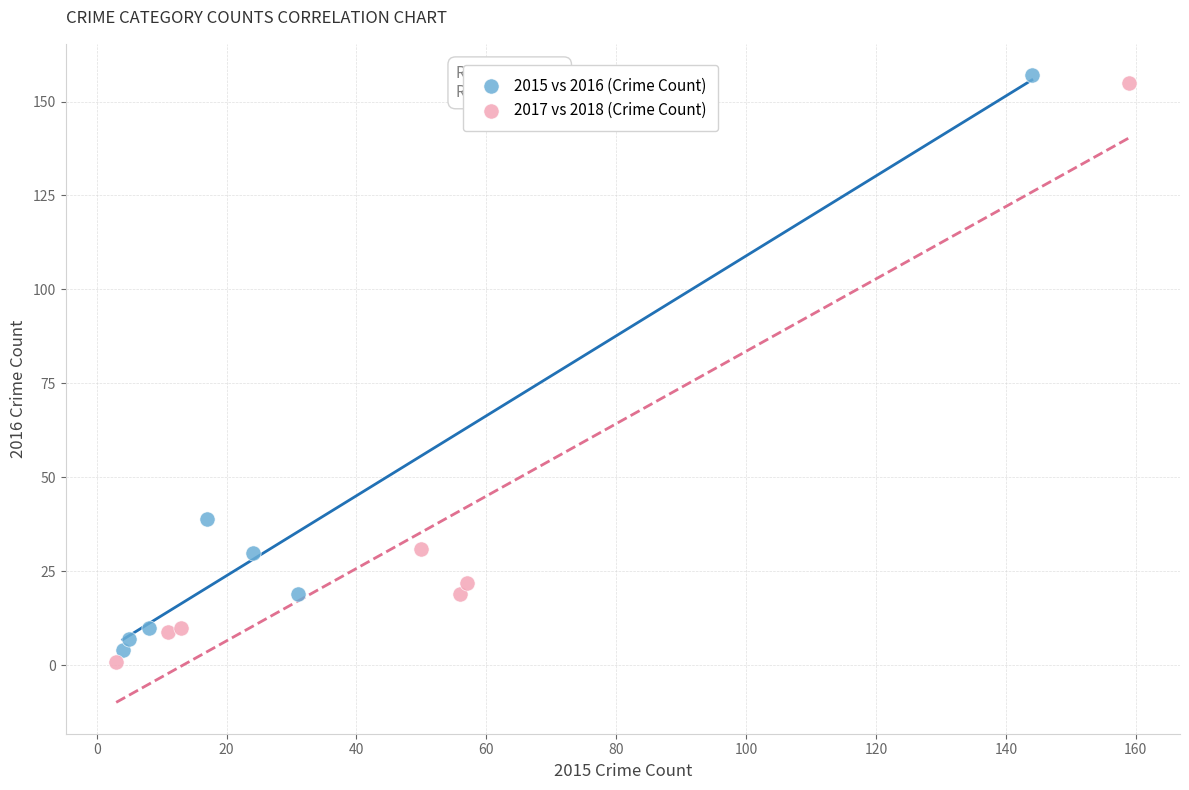

Which series reaches the maximum Y coordinate?

2015 vs 2016 (Crime Count)